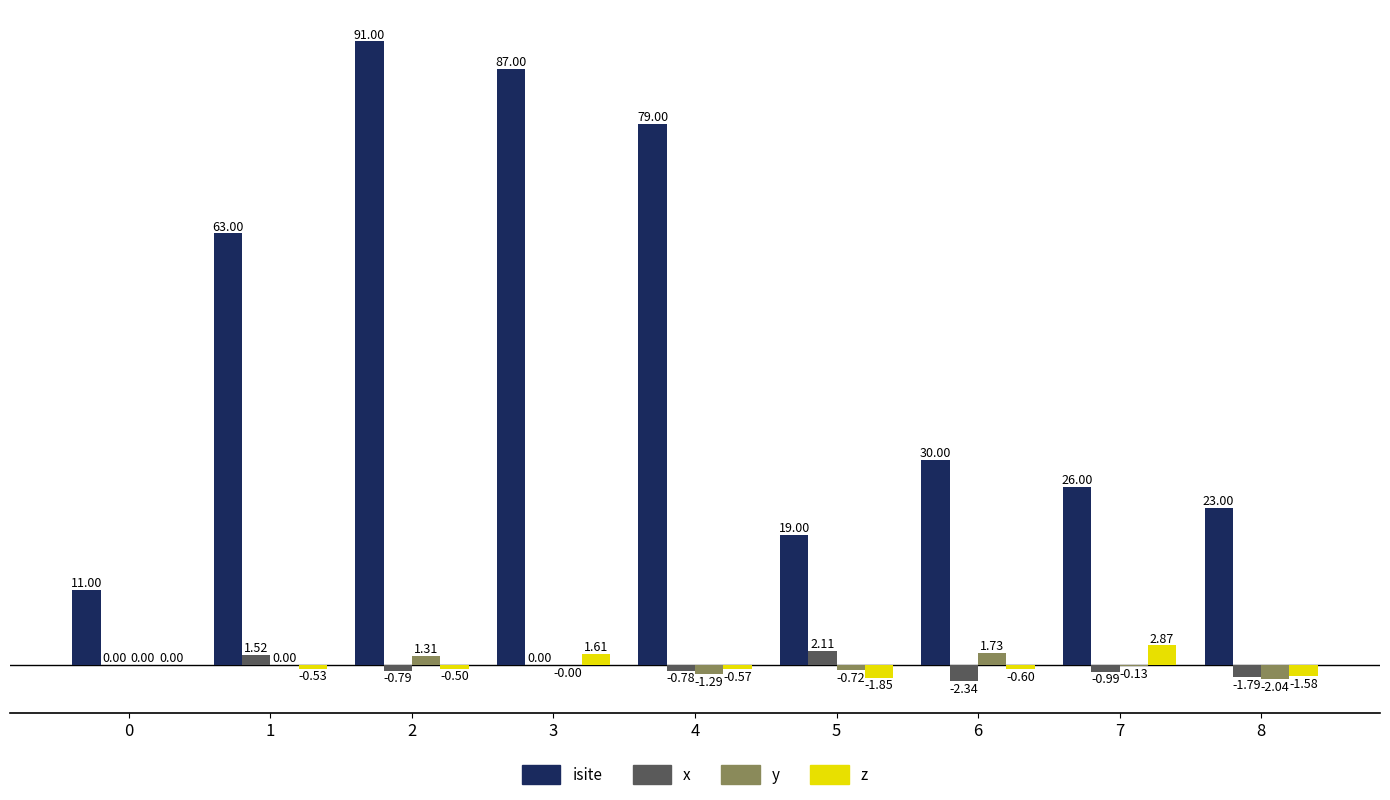

Which series has the largest total across all categories?

isite